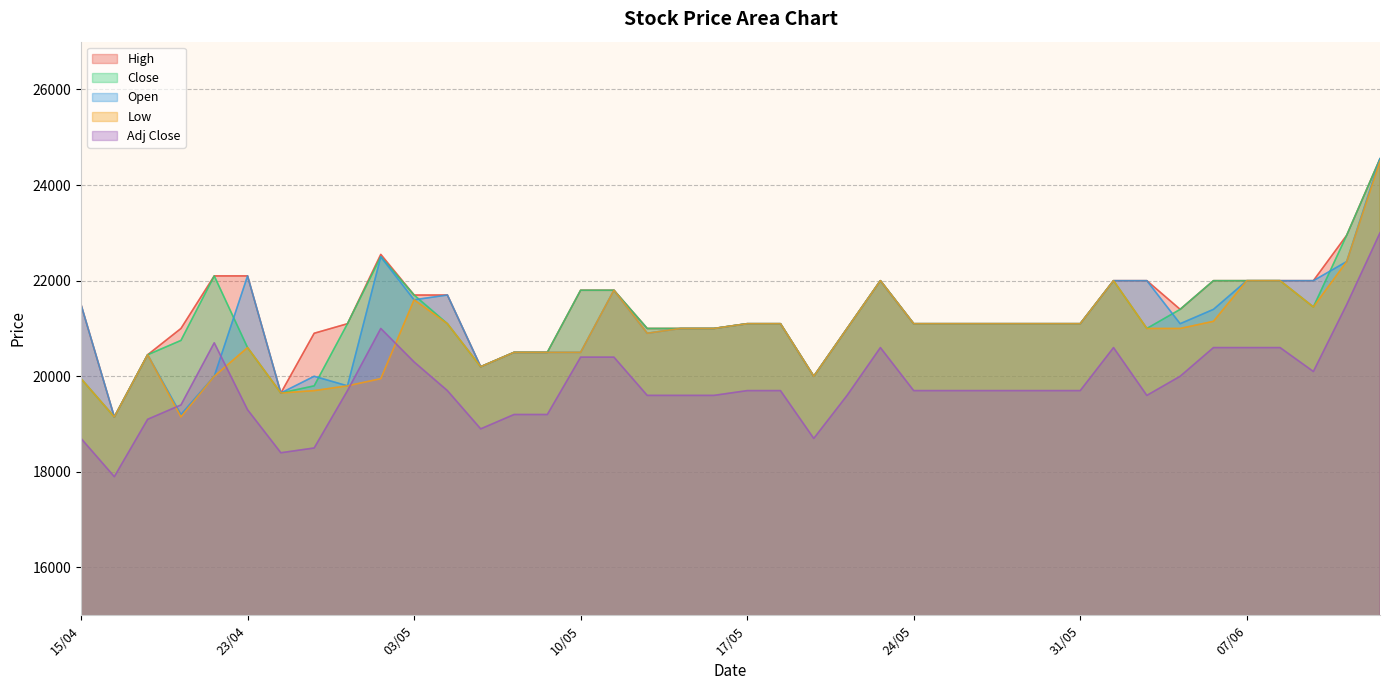

What are all the series names shown in the legend?

High, Close, Open, Low, Adj Close